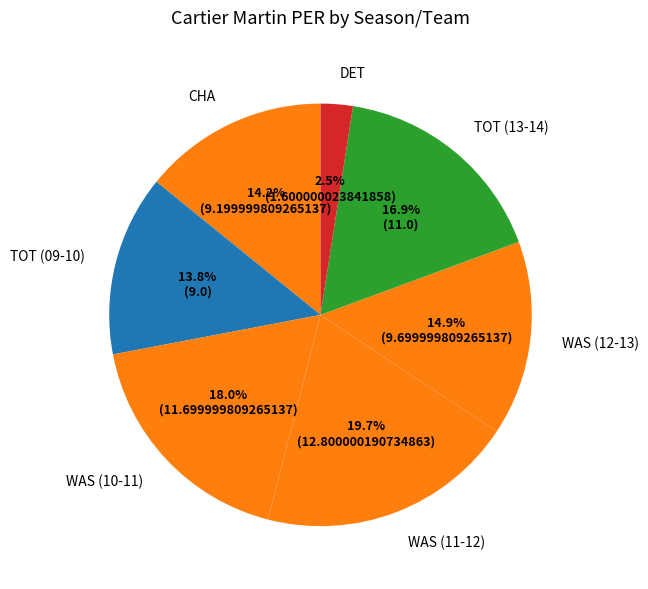

Do DET and WAS (11-12) together represent more than half of the pie?

No